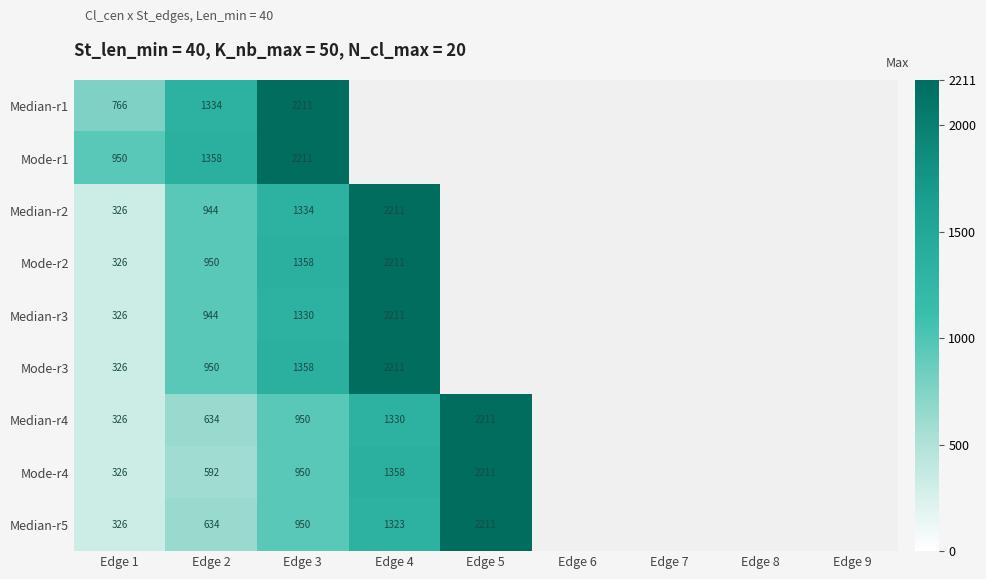

Is it true that Mode-r2 equals 135.3 at Edge 1?

False